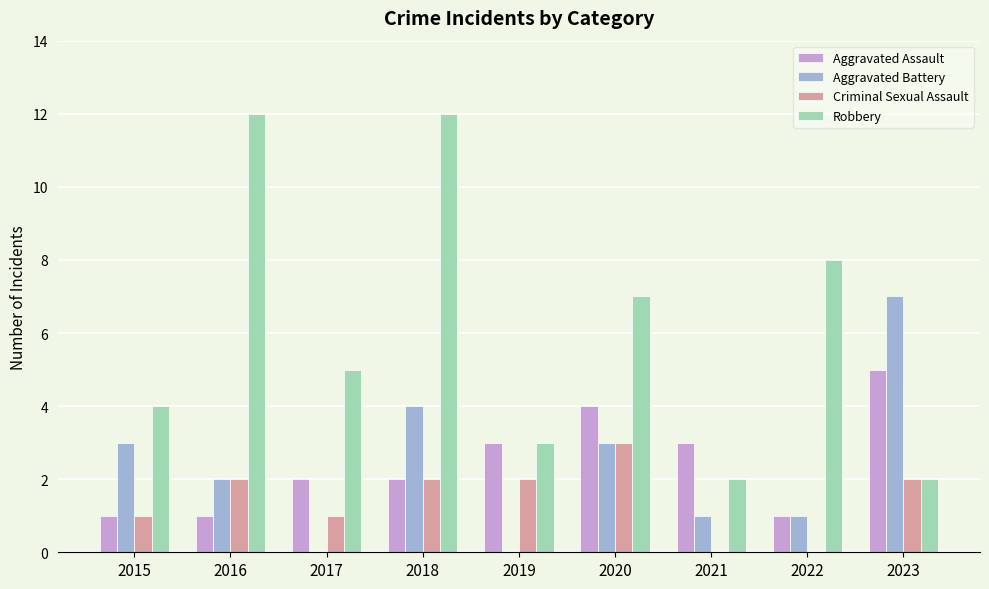

What is the sum of the Robbery values at 2018 and 2023?

14